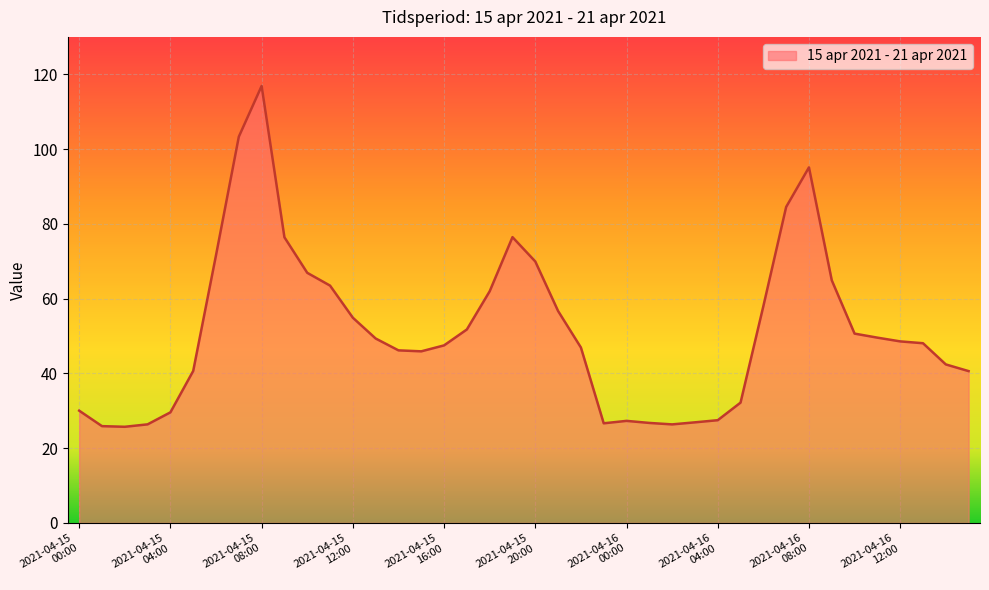

What is the minimum value shown in the chart?

25.7